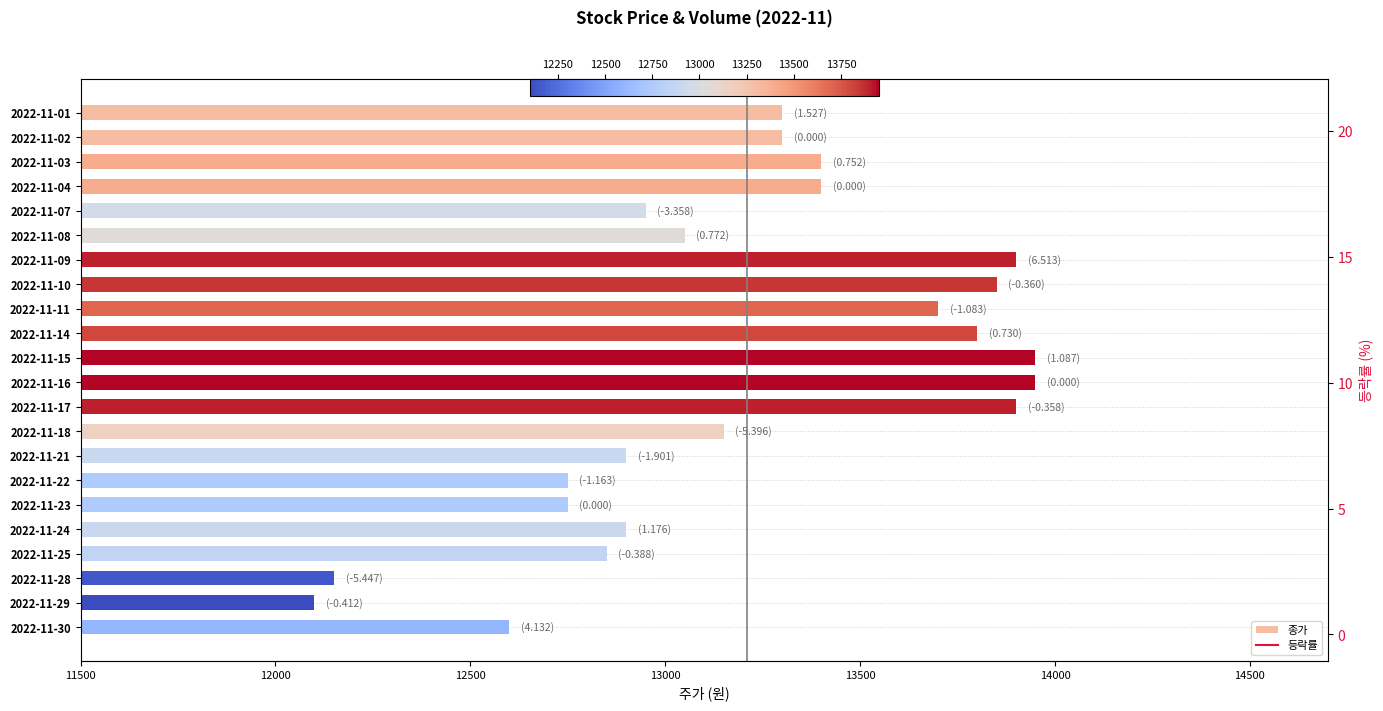

Rank the series by their average value, from lowest to highest.

등락률, 종가